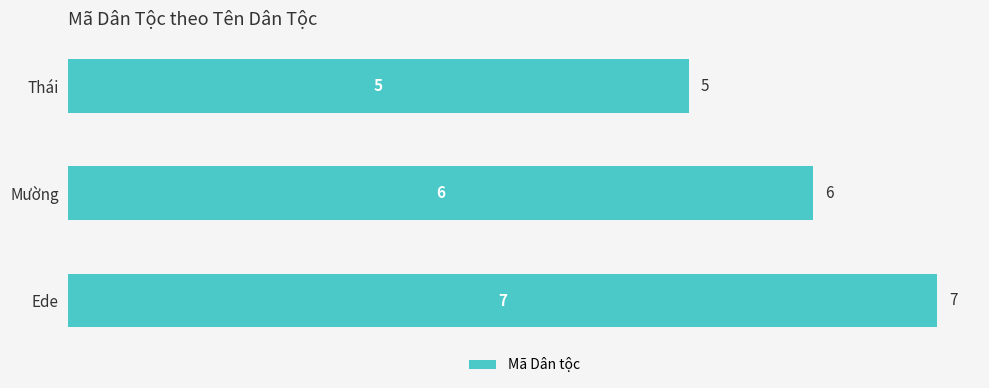

What is the average value?

6